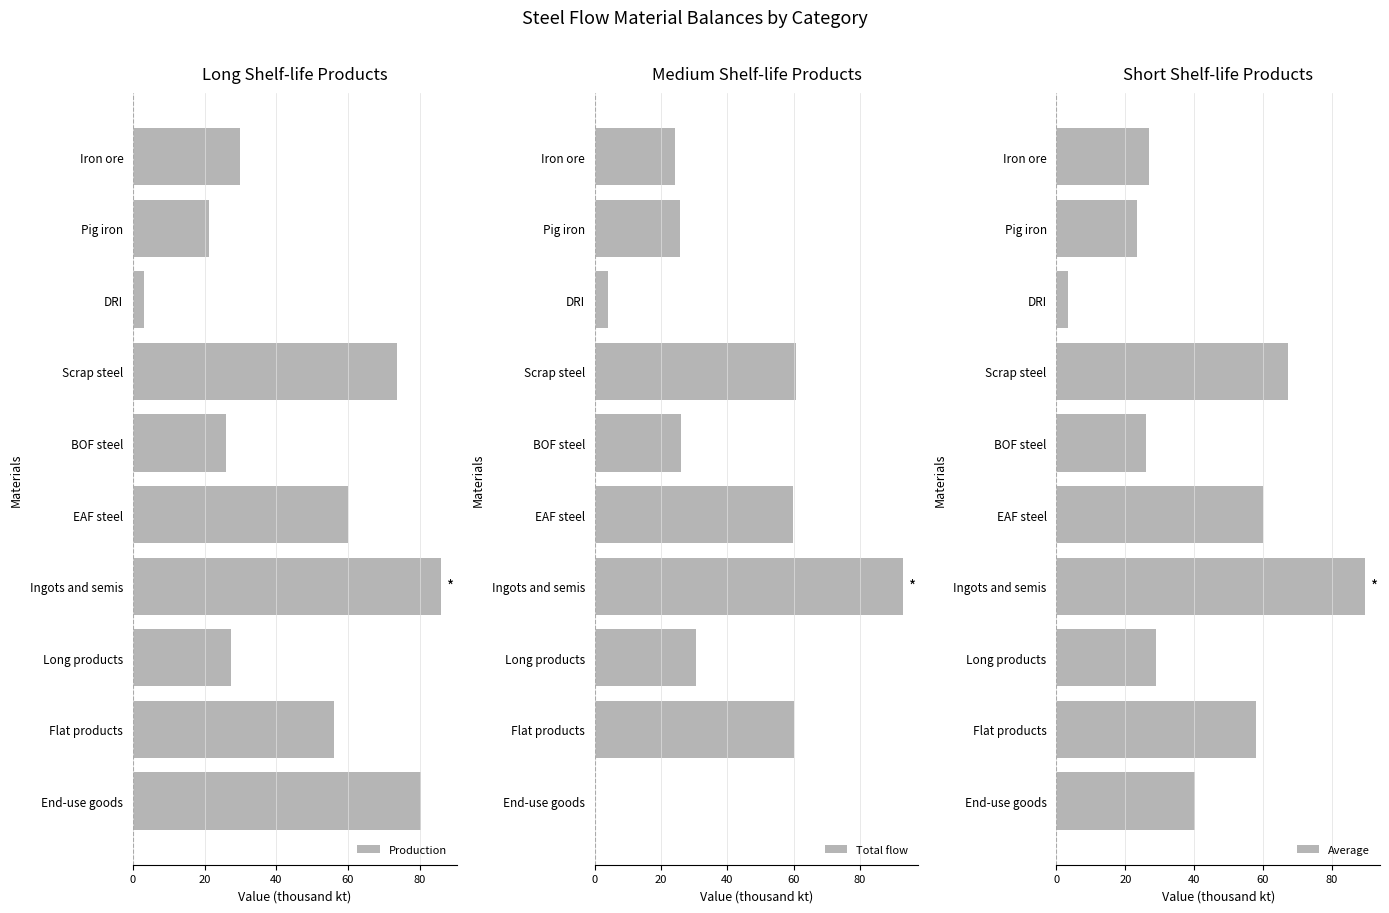

The Average series shows 37.8 at Long products. True or false?

False